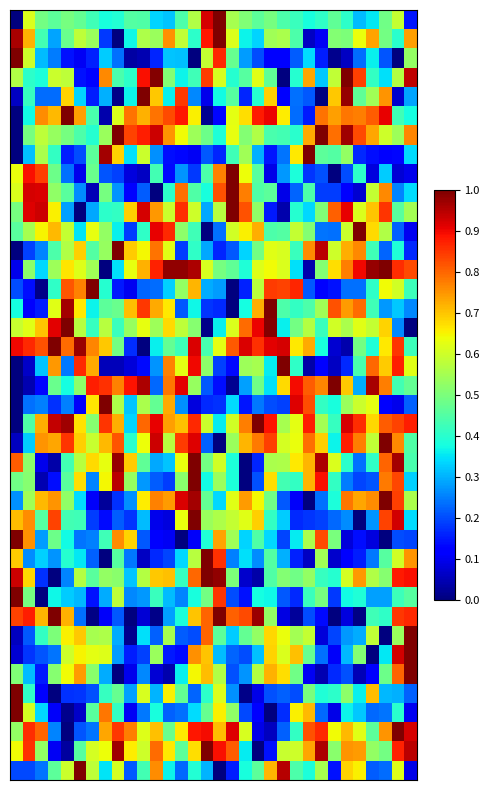

How many data points does each series have?

32